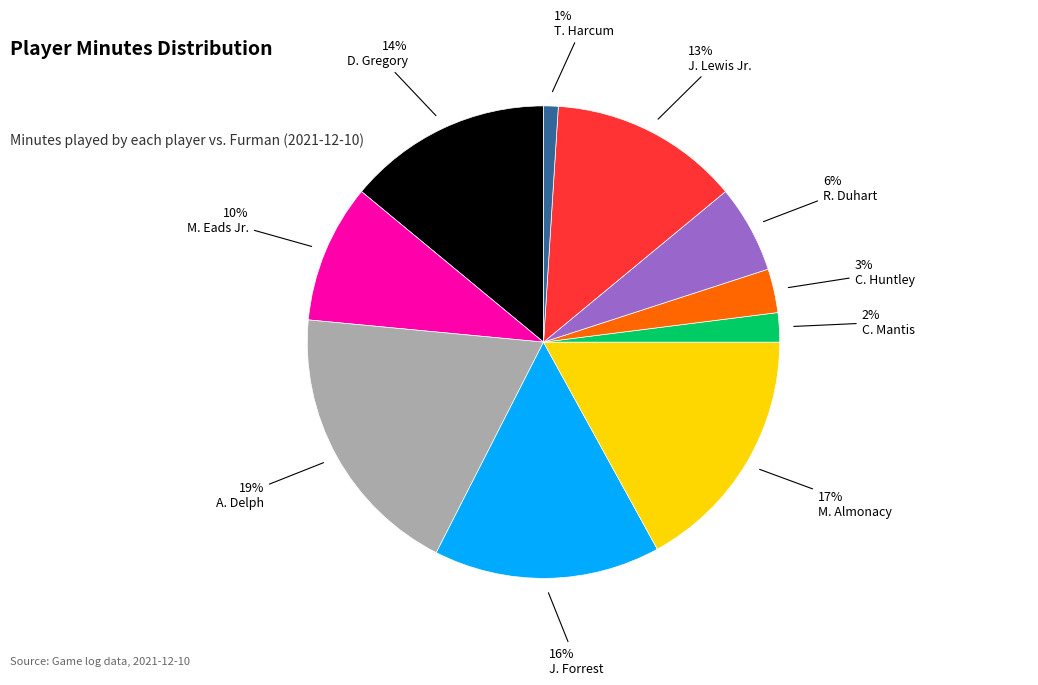

Does any single category account for the majority?

No